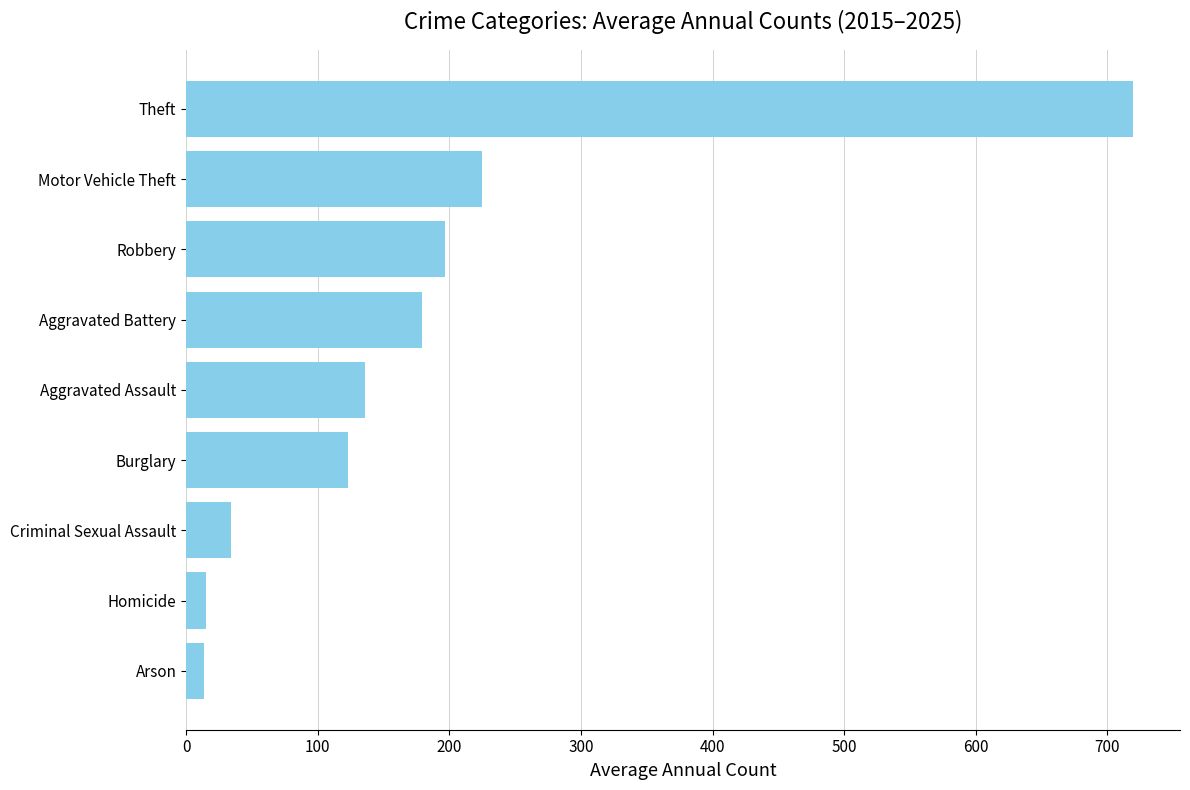

Which has a higher value, Homicide or Criminal Sexual Assault?

Criminal Sexual Assault